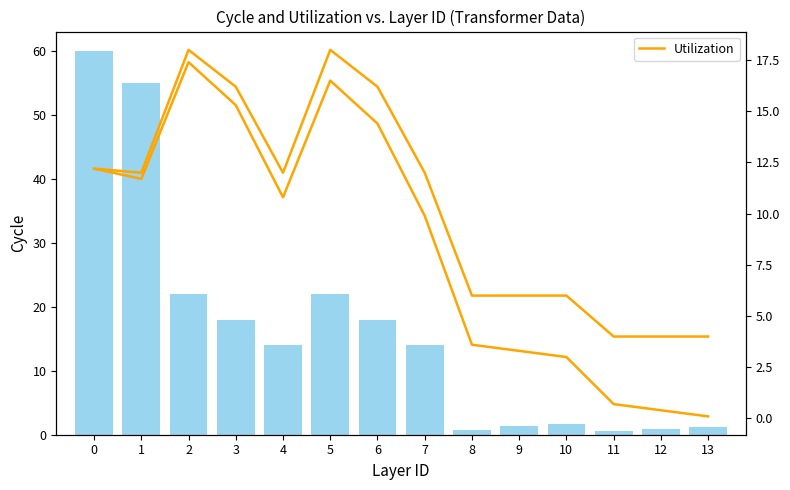

How many series are shown in this chart?

2